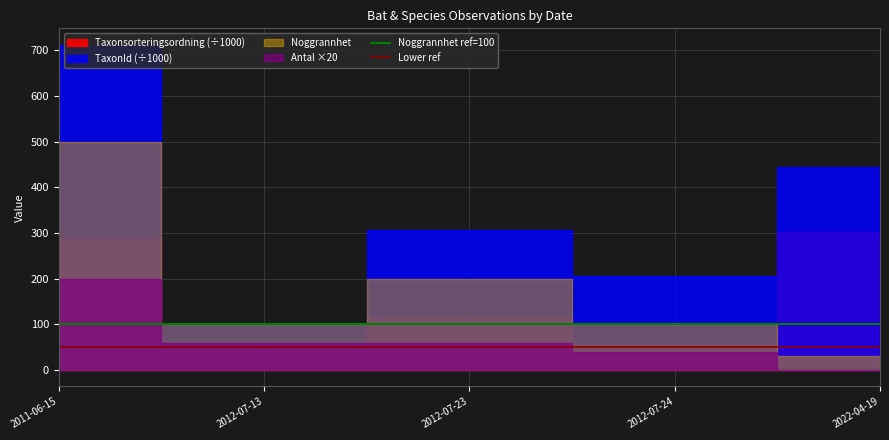

Which label corresponds to the largest value in the chart?

2011-06-15